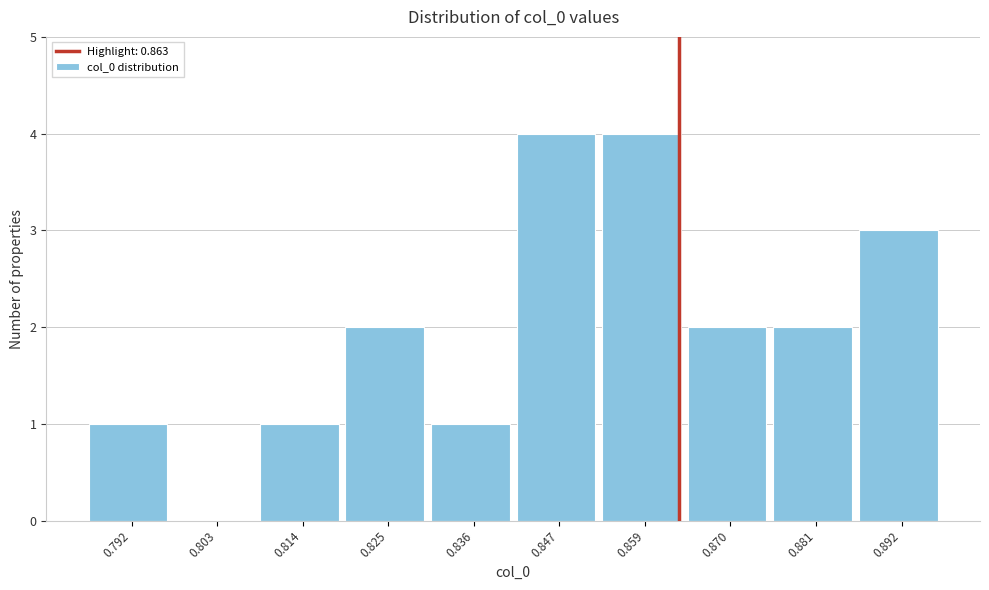

Reading left to right, list every bar in this chart as the range it spans on the x-axis followed by its height. Neither the bar edges nor the heights are printed on the chart, so give them approximately, as read against the axes.

0.786 to 0.798: 1
0.798 to 0.808: 0
0.808 to 0.820: 1
0.820 to 0.830: 2
0.830 to 0.842: 1
0.842 to 0.854: 4
0.854 to 0.864: 4
0.864 to 0.876: 2
0.876 to 0.886: 2
0.886 to 0.898: 3